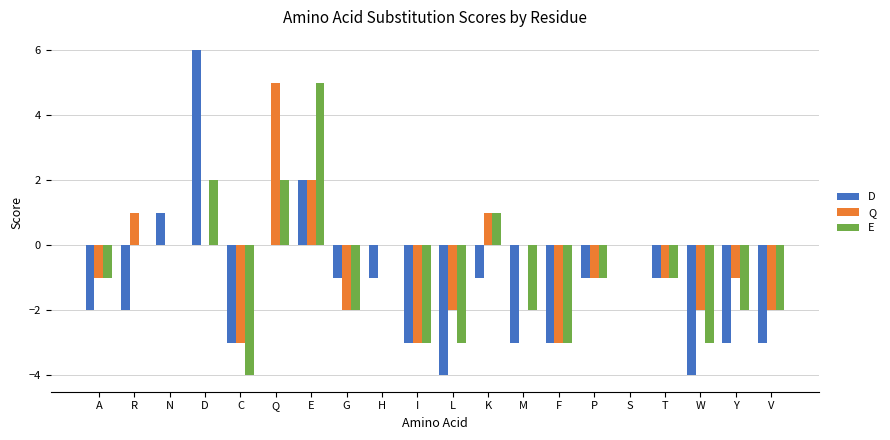

Reading right to left, what are all the values shown in this chart?

D: V=-3	Y=-3	W=-4	T=-1	S=0	P=-1	F=-3	M=-3	K=-1	L=-4	I=-3	H=-1	G=-1	E=2	Q=0	C=-3	D=6	N=1	R=-2	A=-2
Q: V=-2	Y=-1	W=-2	T=-1	S=0	P=-1	F=-3	M=0	K=1	L=-2	I=-3	H=0	G=-2	E=2	Q=5	C=-3	D=0	N=0	R=1	A=-1
E: V=-2	Y=-2	W=-3	T=-1	S=0	P=-1	F=-3	M=-2	K=1	L=-3	I=-3	H=0	G=-2	E=5	Q=2	C=-4	D=2	N=0	R=0	A=-1